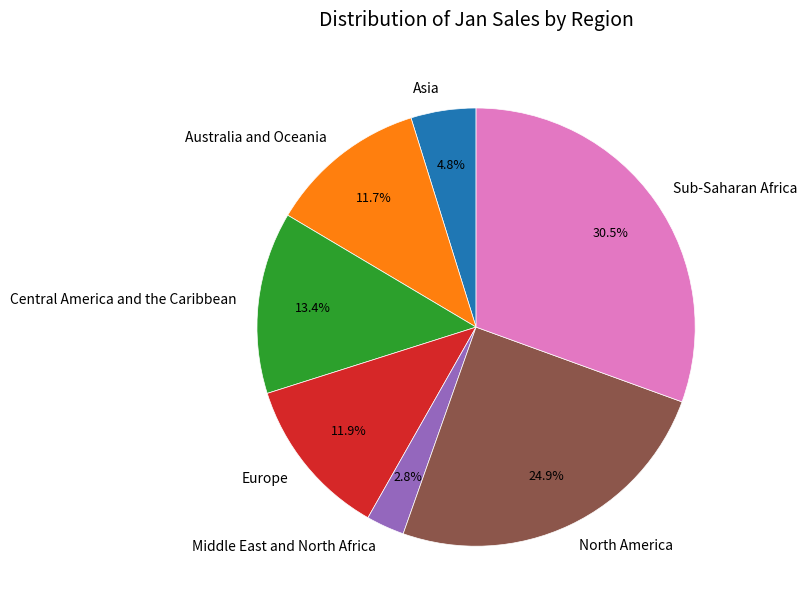

What percentage is the Asia slice, to the nearest percent?

5%